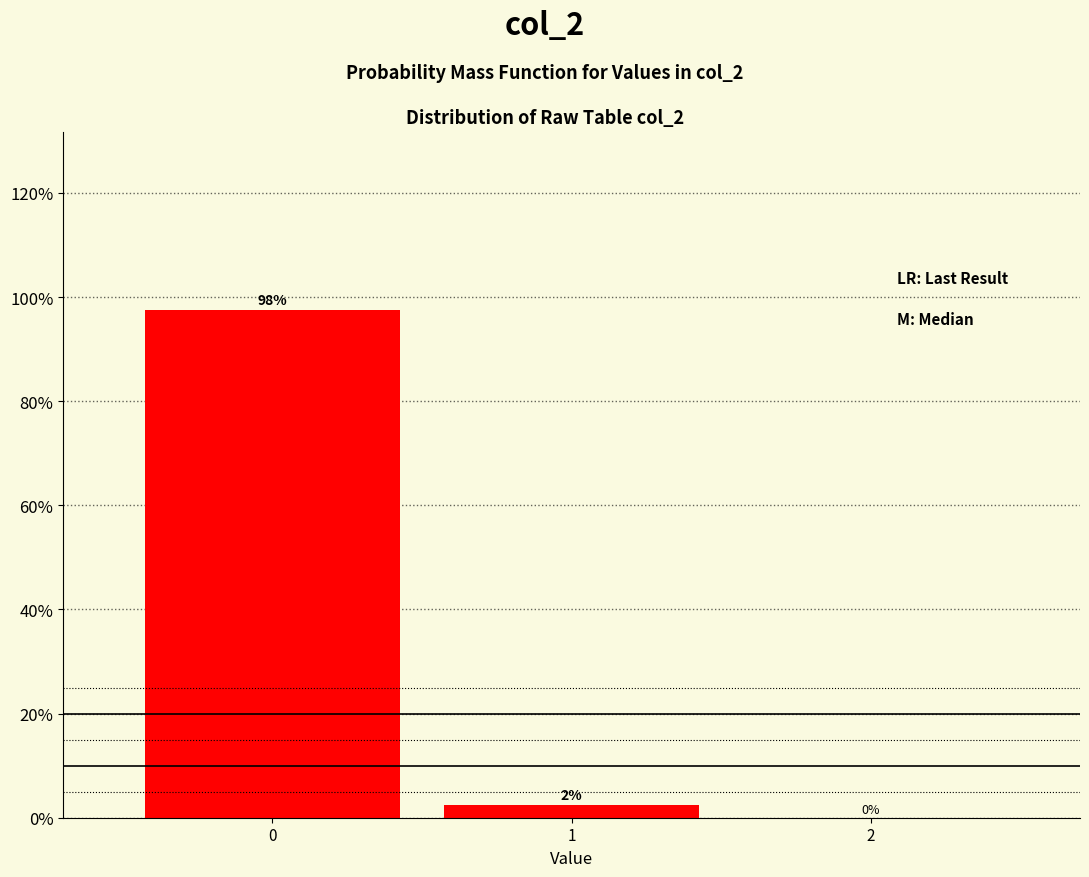

True or false: the data shows 97.6 at 0.

True